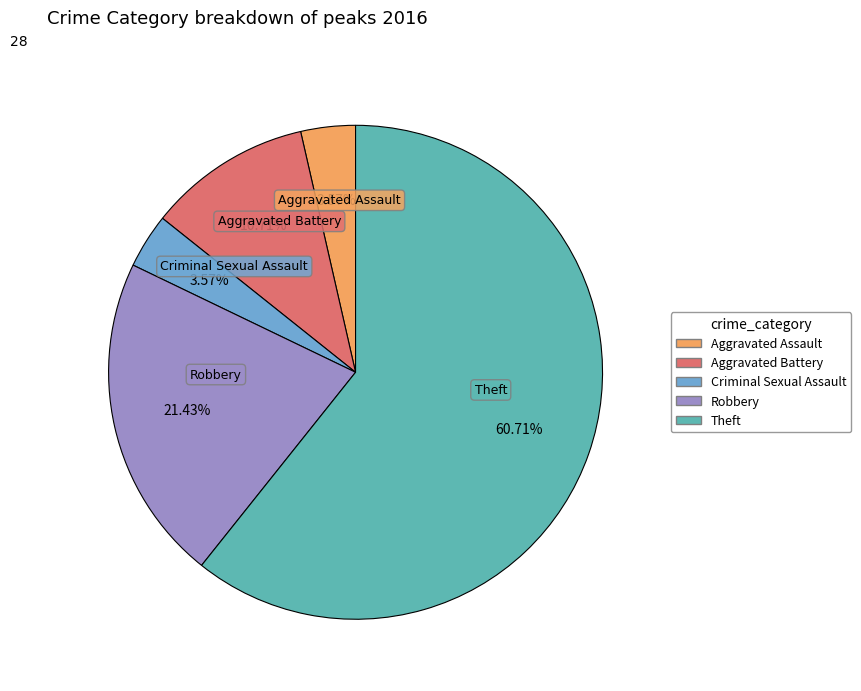

Which category accounts for the majority?

Theft